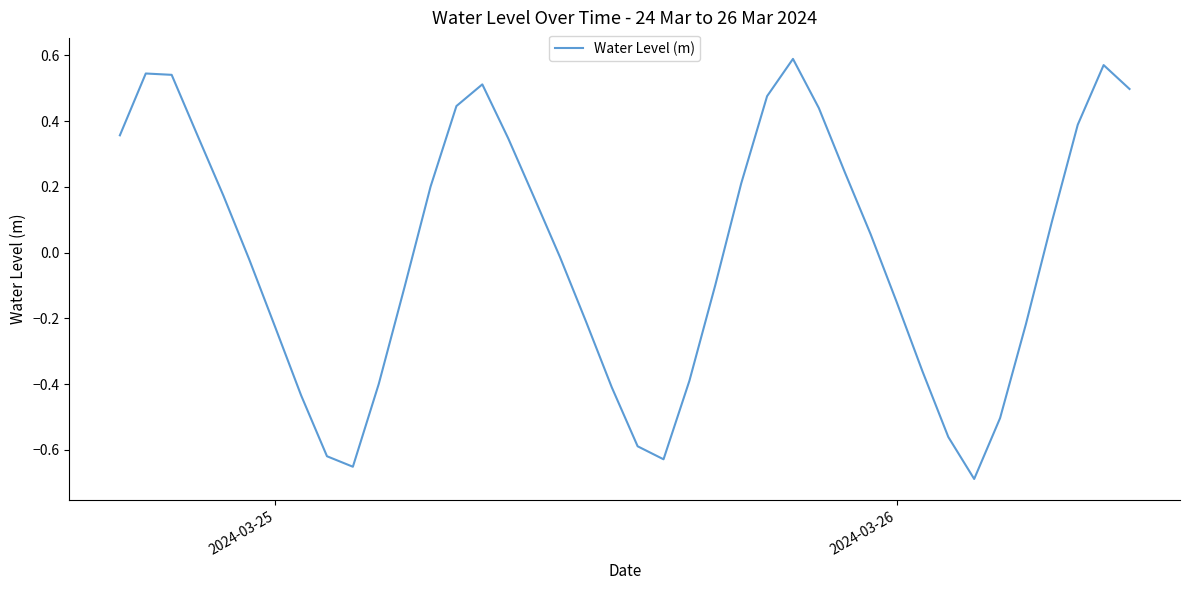

What is the difference between the maximum and minimum values?

1.3